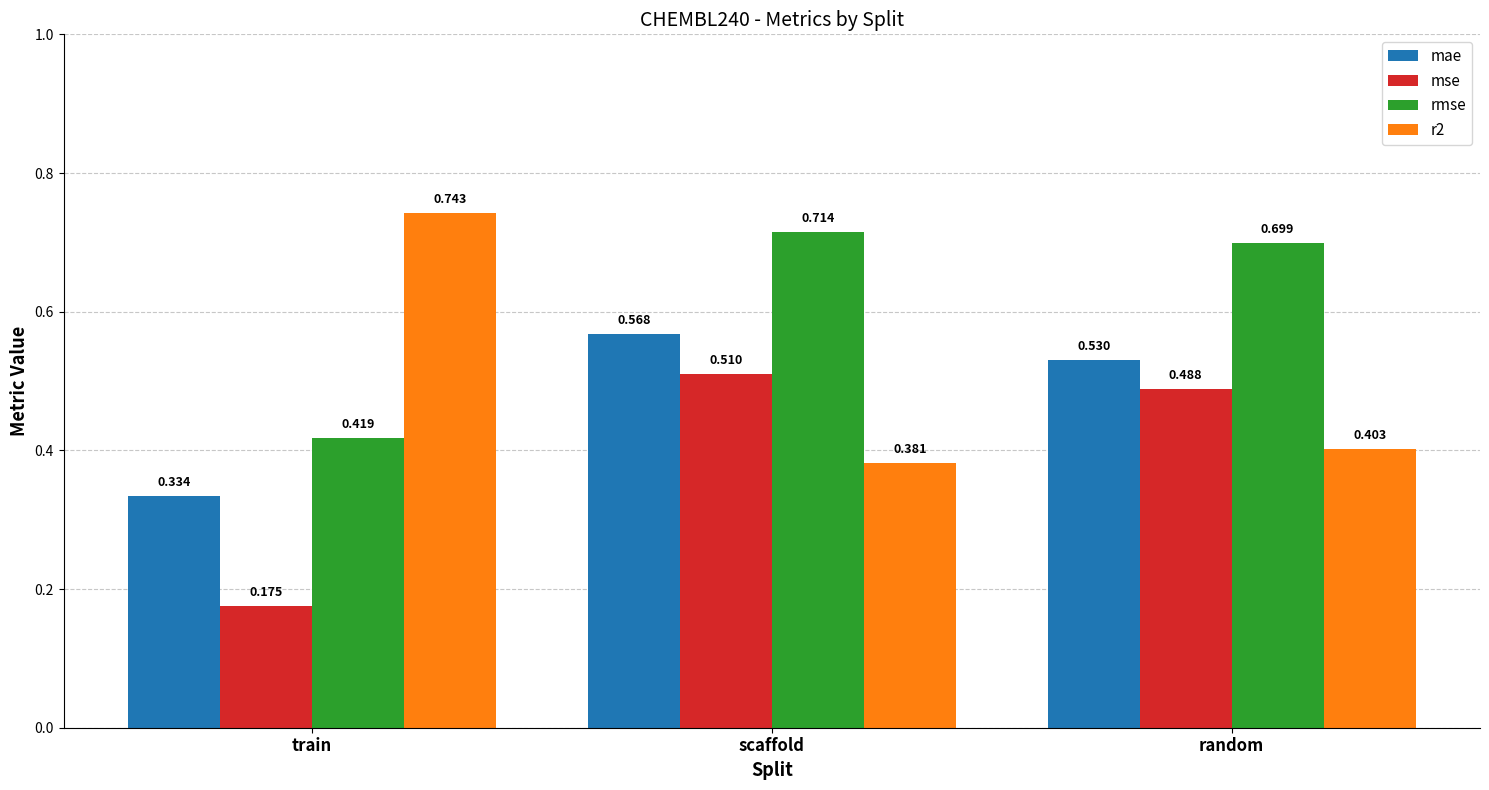

Count the rmse values in the range 0 to 1.

3